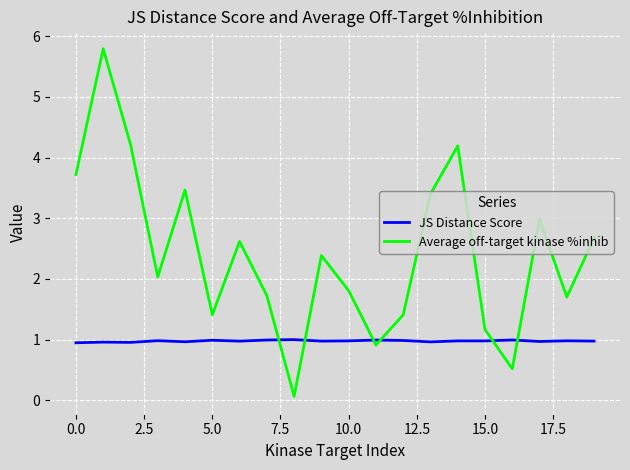

What is the highest value of the JS Distance Score series?

1.0